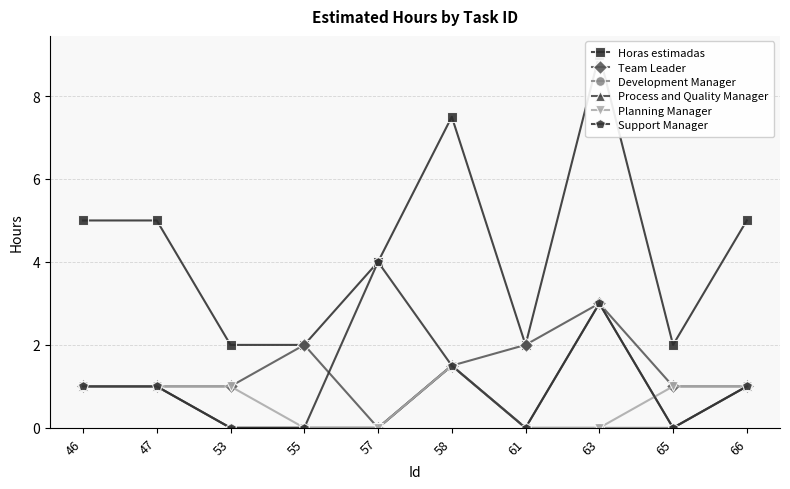

What is the approximate value of Team Leader at 65?

1.0